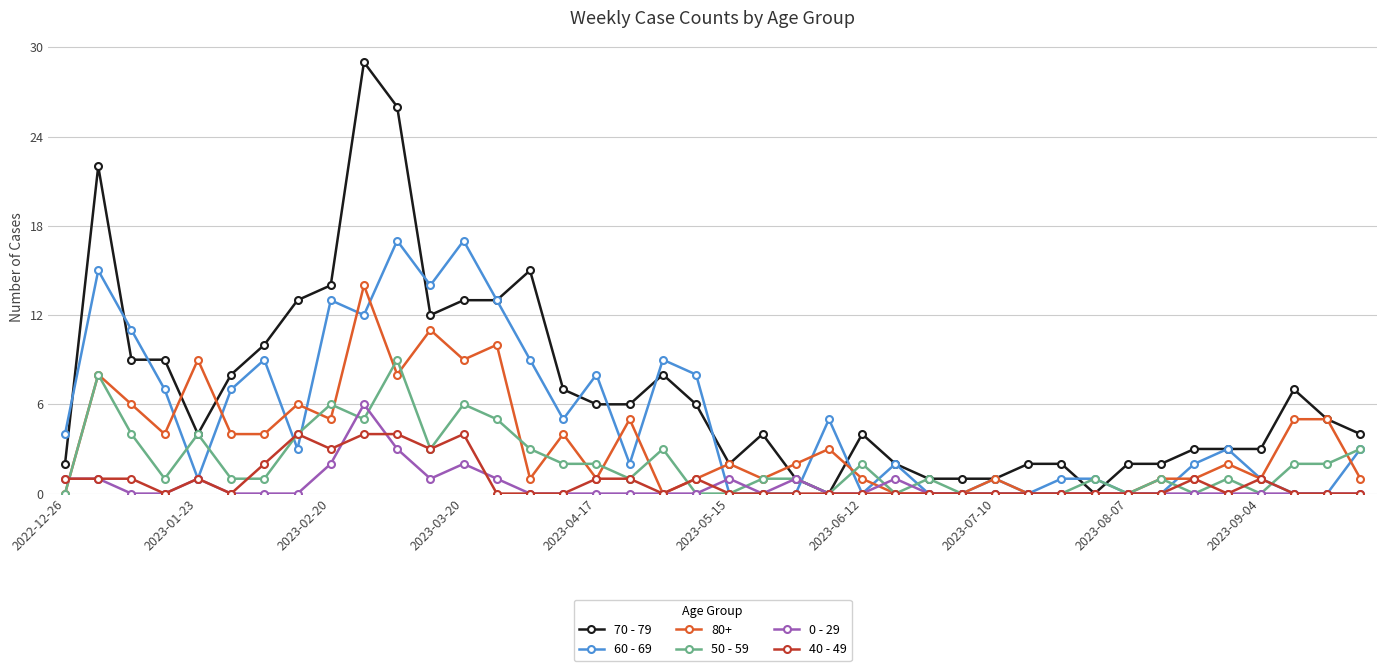

What is the difference between the maximum and second lowest values in the 0 - 29 series?

6